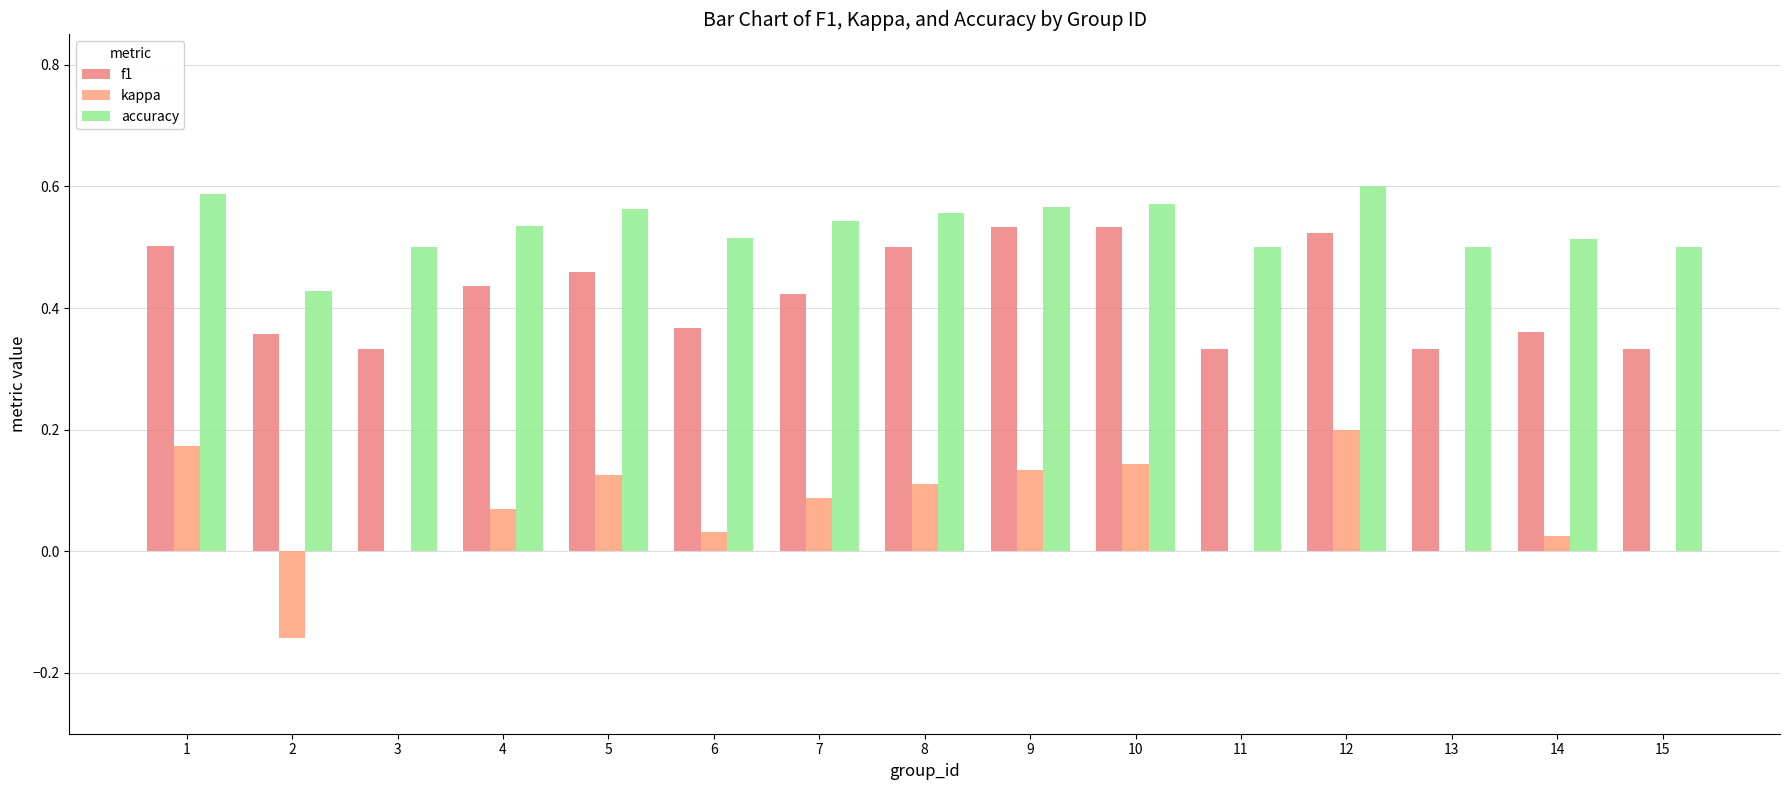

Are the bars horizontal?

No